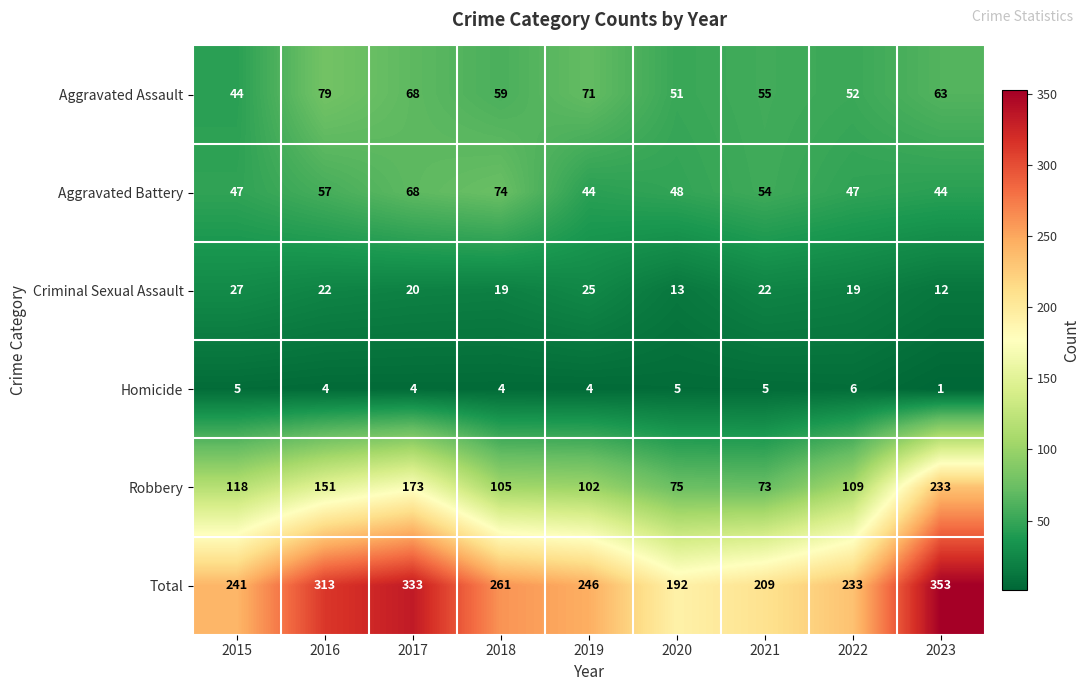

Where does the Criminal Sexual Assault series first go above 20?

2015